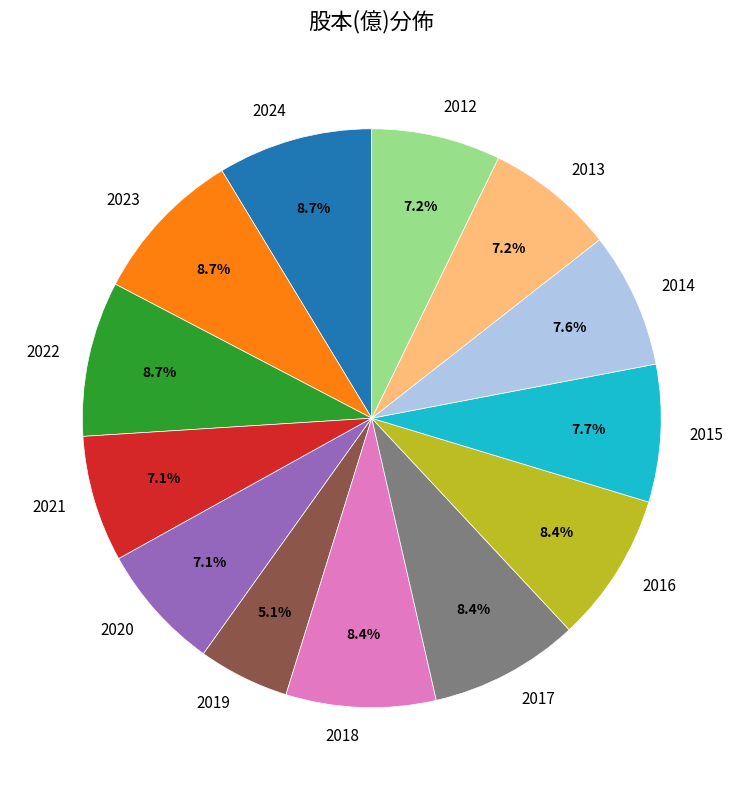

What is the smallest slice in the pie chart?

2019